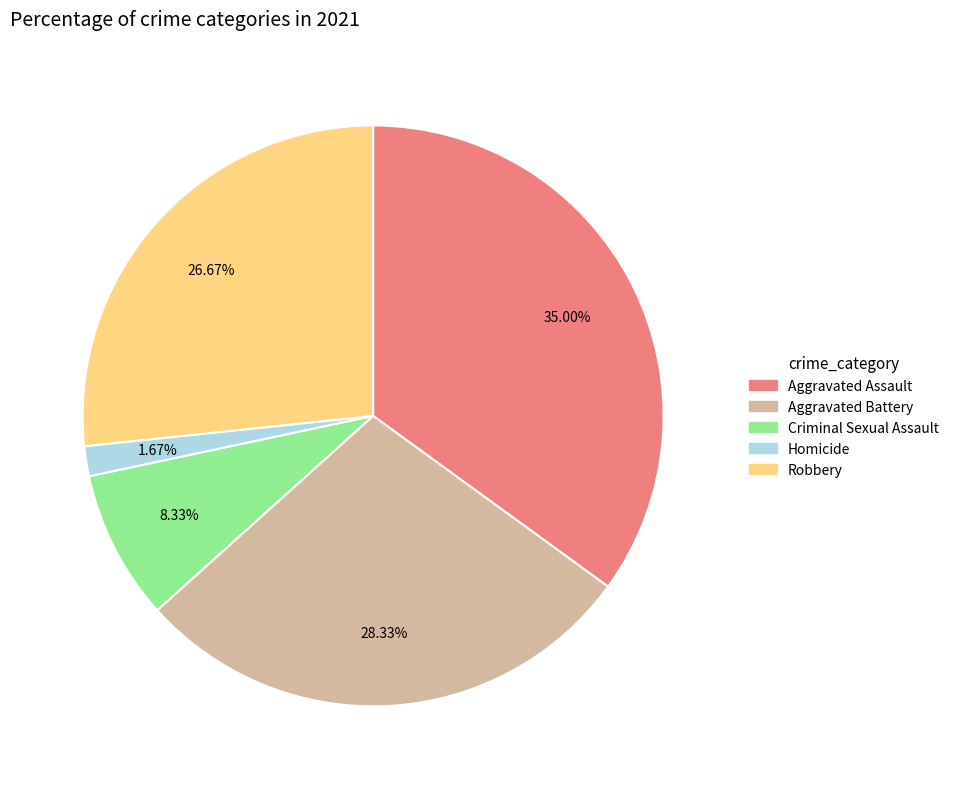

Between Aggravated Assault and Homicide, which is larger?

Aggravated Assault